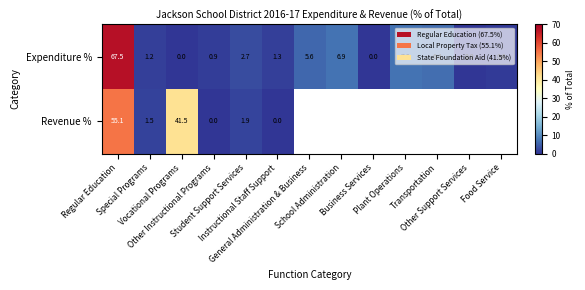

Which category has the highest value across all series?

Regular Education